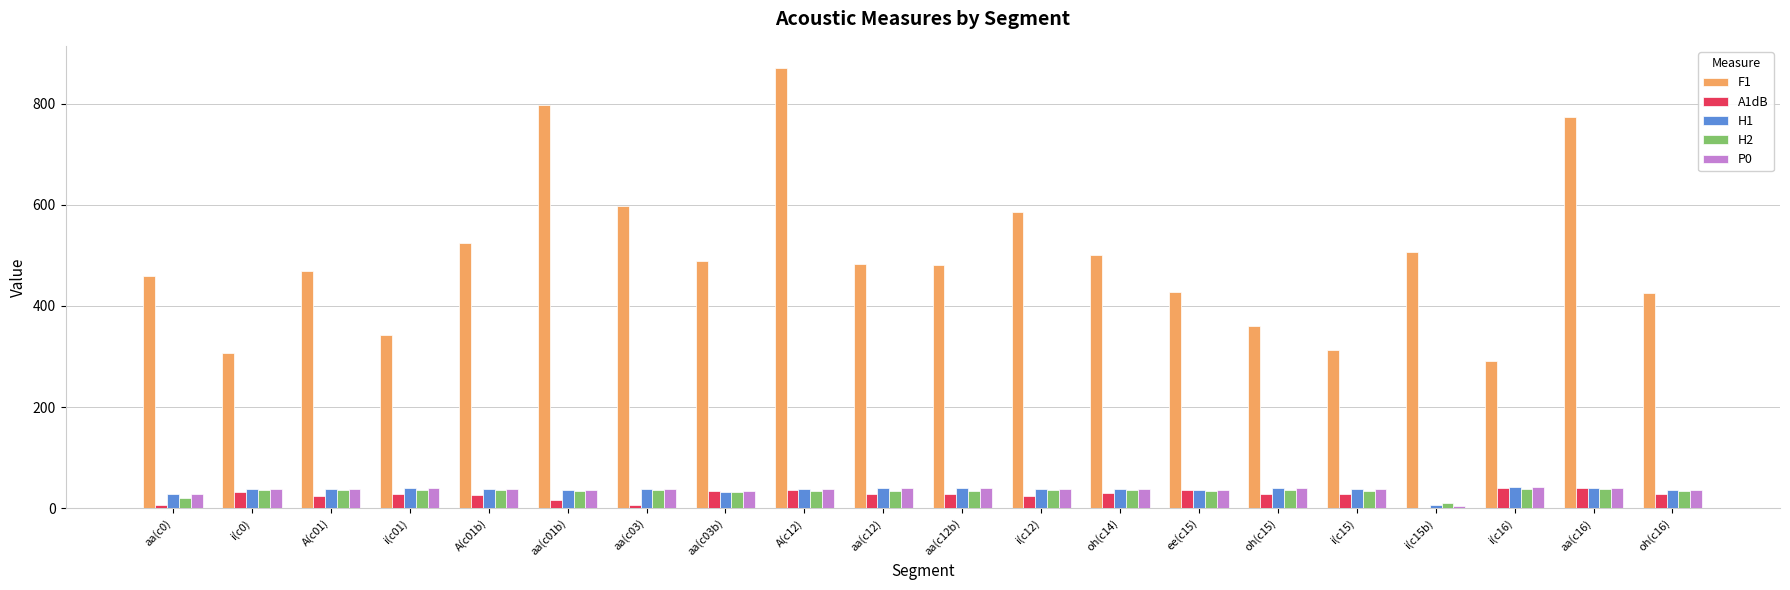

What value does the H2 series have at i(c16)?

37.9